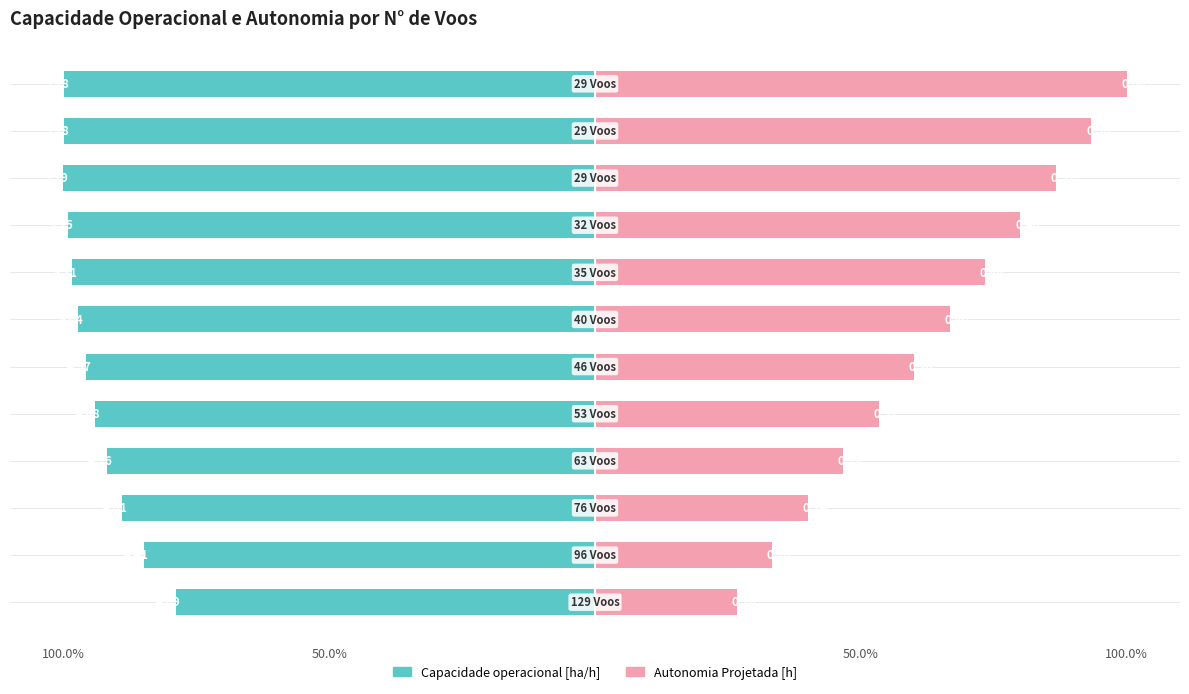

How many data points in Autonomia Projetada [h] are less than 66?

6